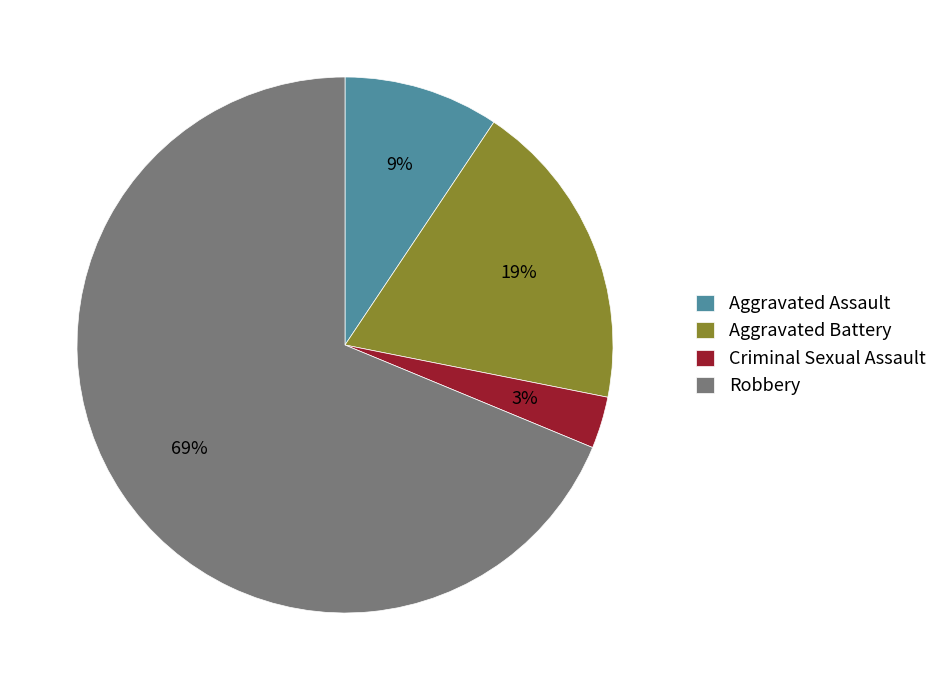

Combined, do Aggravated Battery and Criminal Sexual Assault account for over 50%?

No